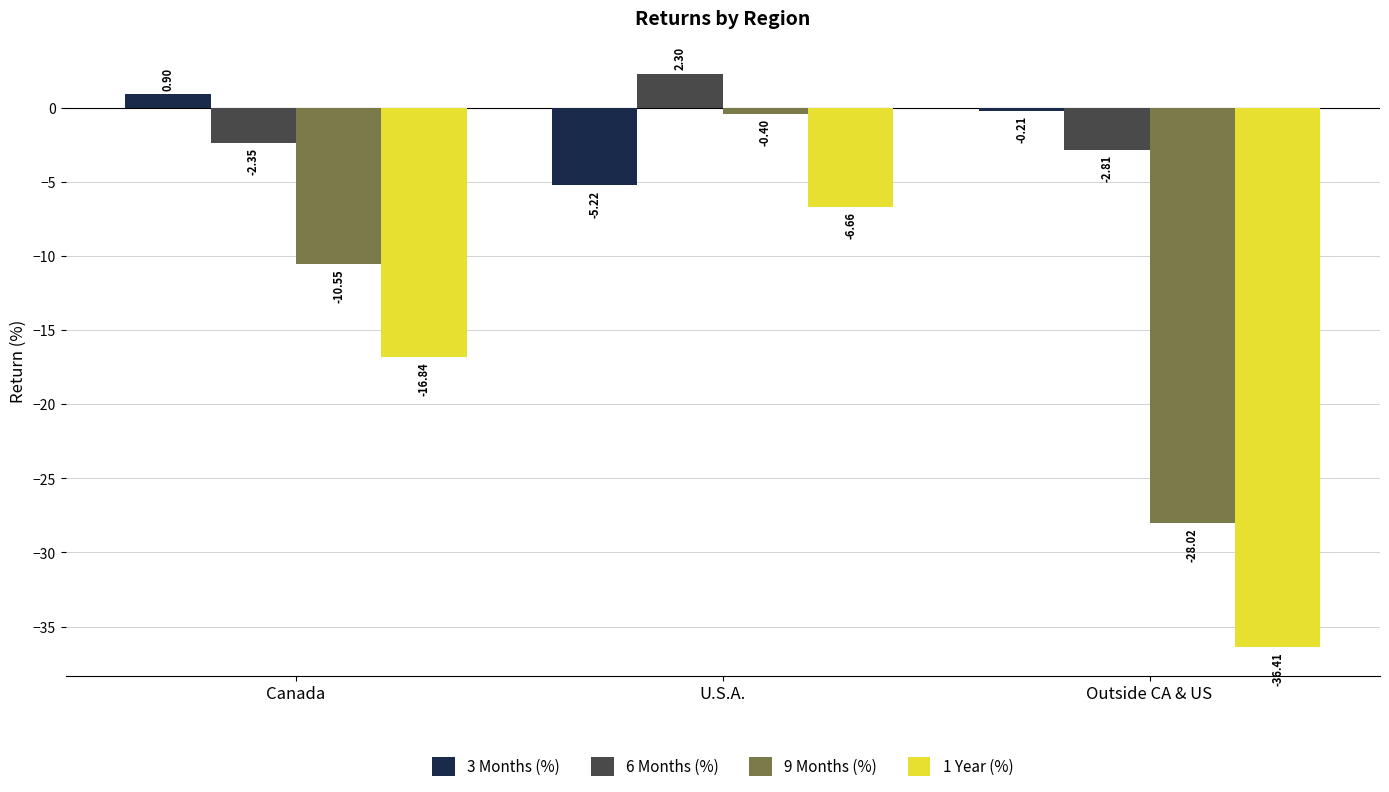

Is the value of 9 Months (%) at U.S.A. greater than the value of 6 Months (%) at U.S.A.?

No